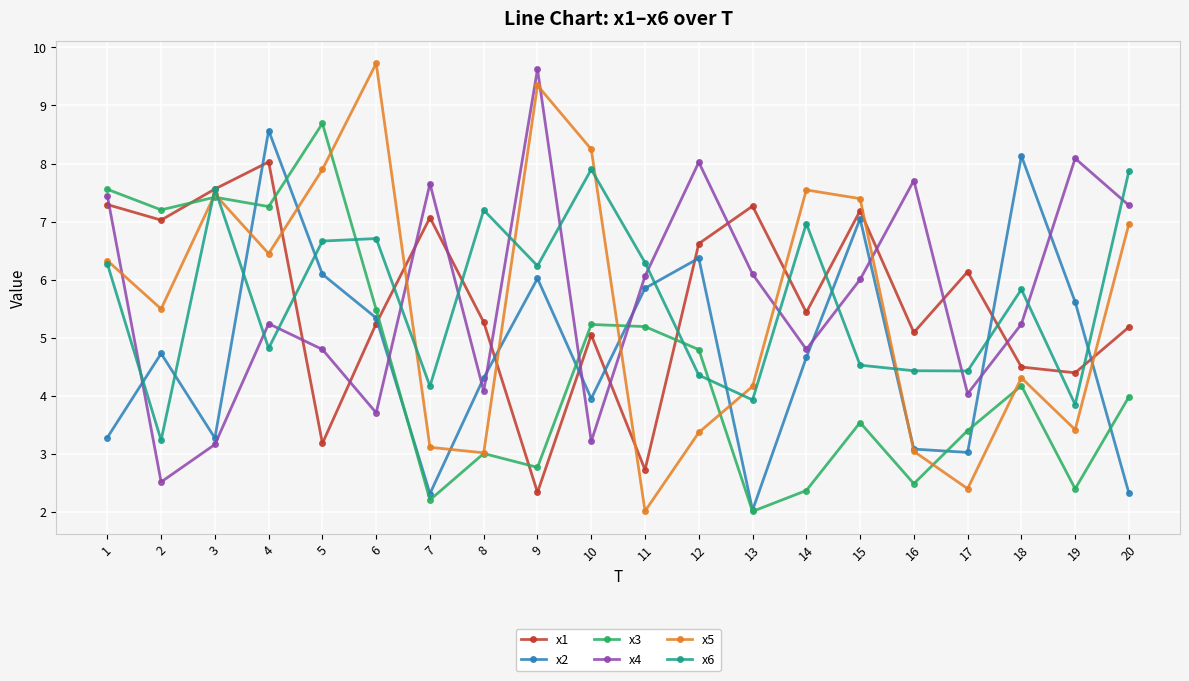

True or false: x5 has a value of 6.4 at 4.

True